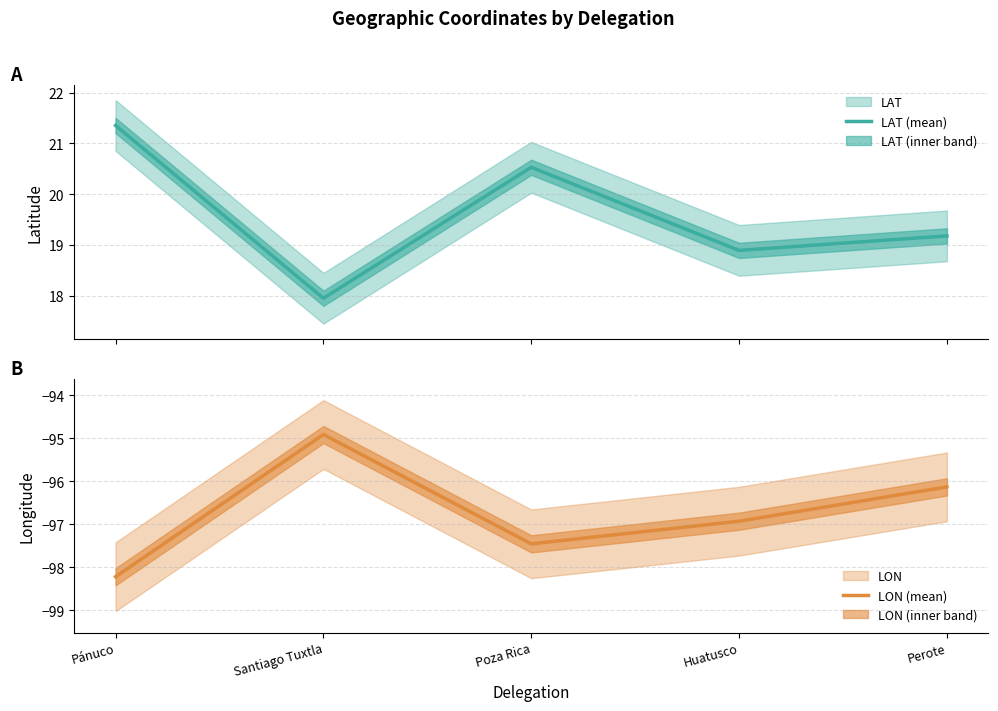

Which series has the largest total across all categories?

LAT (mean)